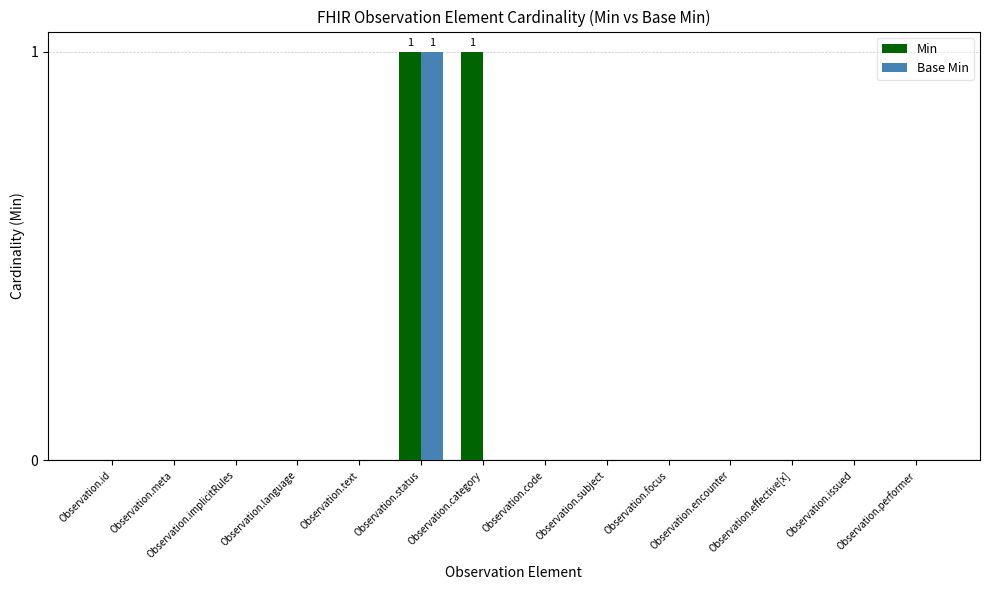

Which category has the highest value in the Base Min series?

Observation.status